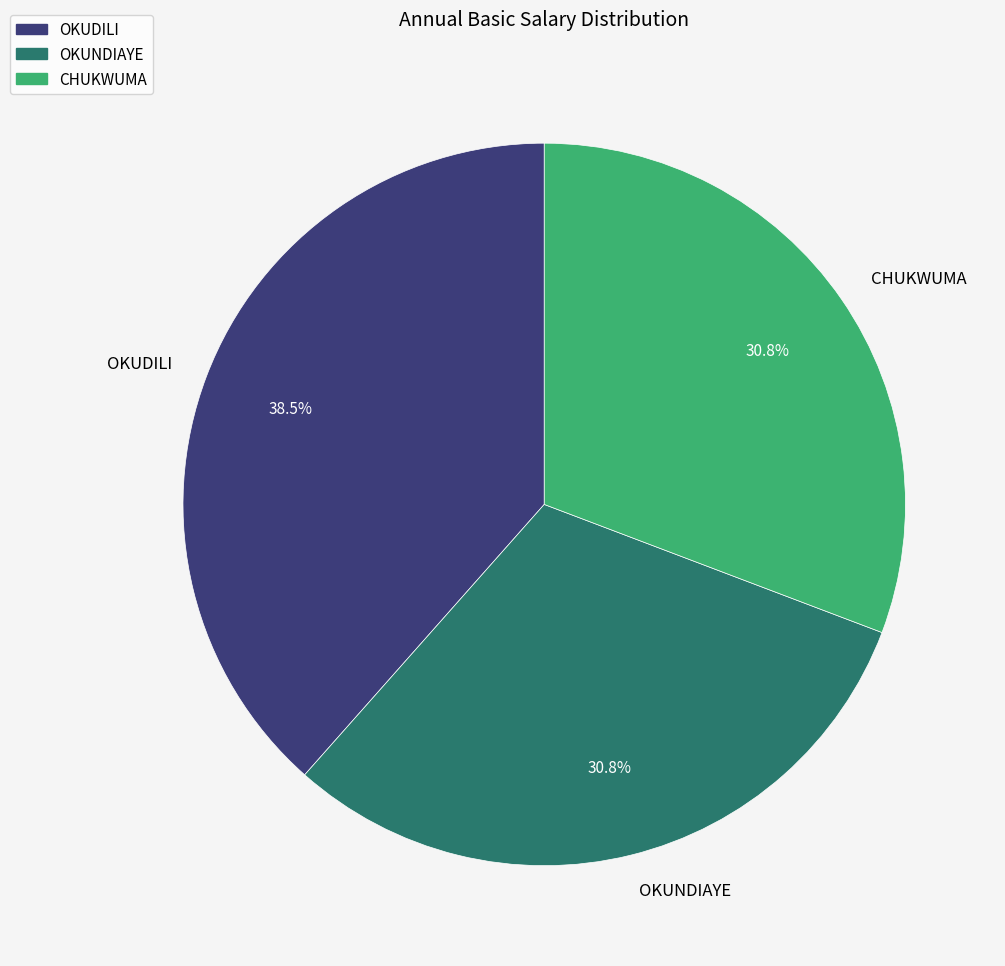

Does any single category account for the majority?

No